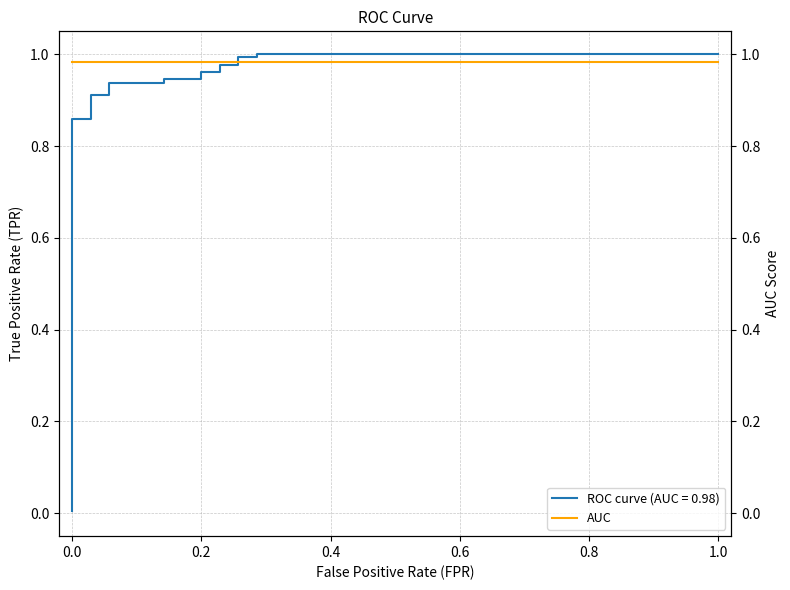

Is it true that the value at 0.05714285714285714 is 0.9?

True